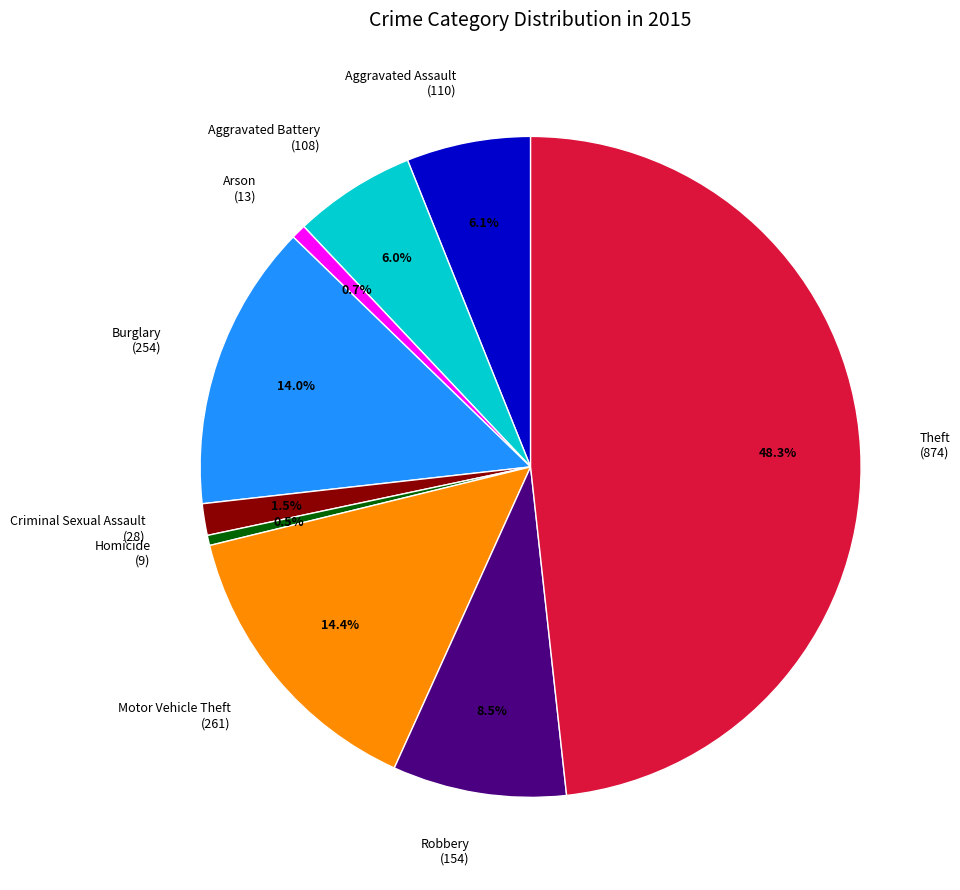

Is it true that Motor Vehicle Theft is 7% of the pie?

False